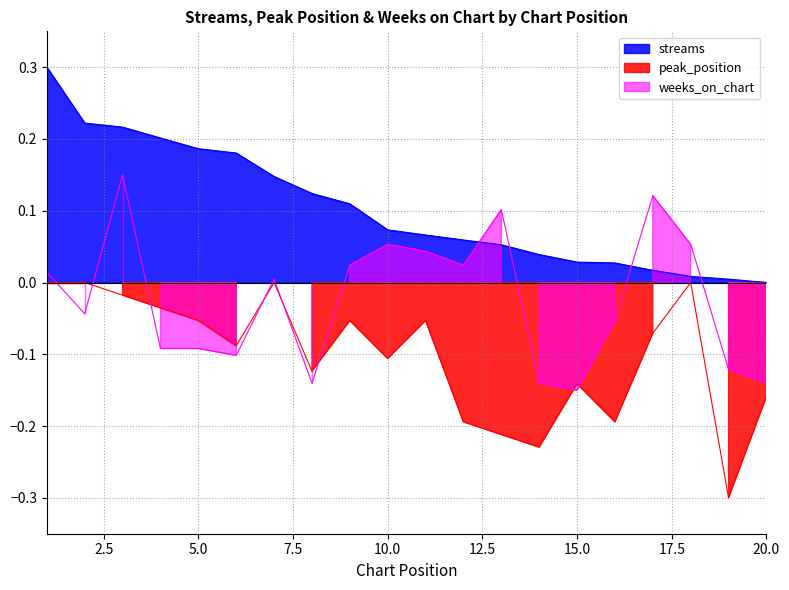

Rank the series by their maximum value, from highest to lowest.

streams, weeks_on_chart, peak_position